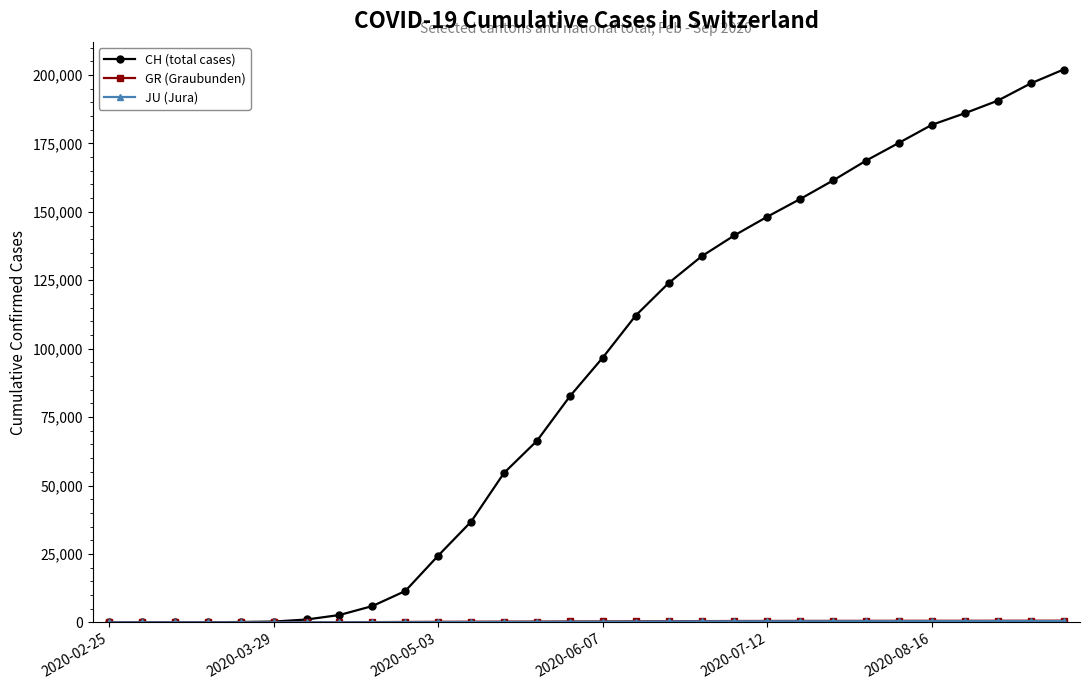

What is the greatest value displayed?

201980